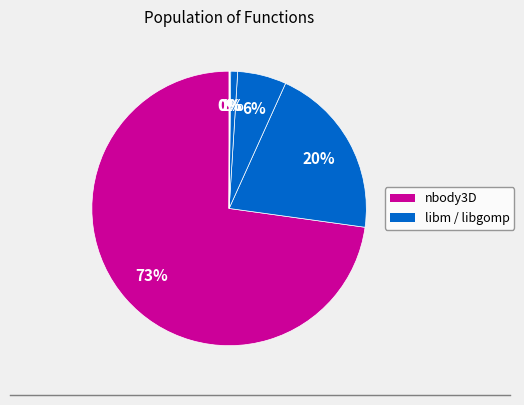

Count the number of slices in the pie.

6